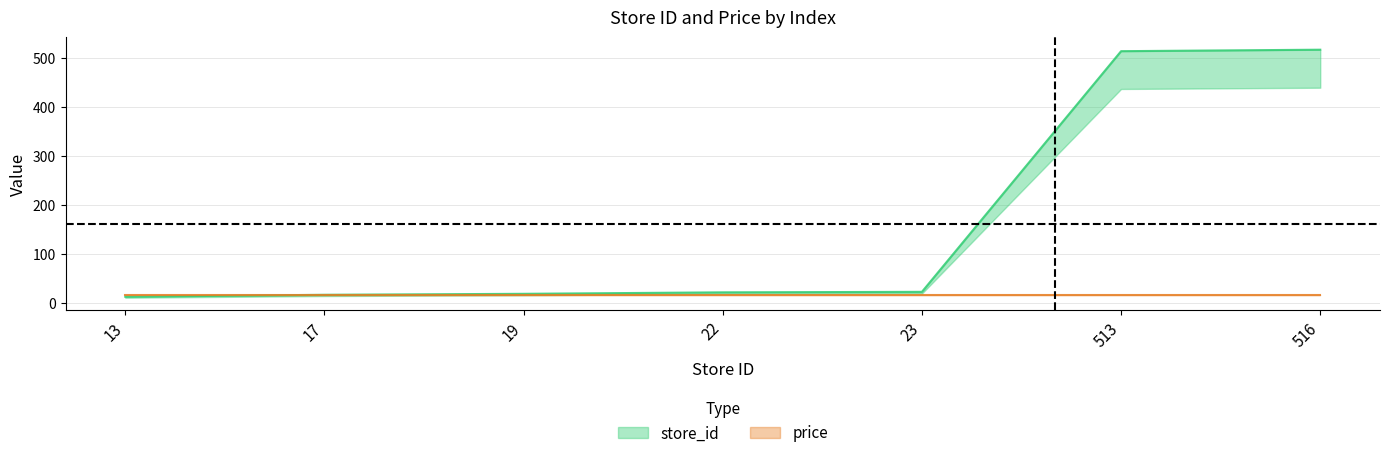

At which category does the chart reach its minimum across all series?

13